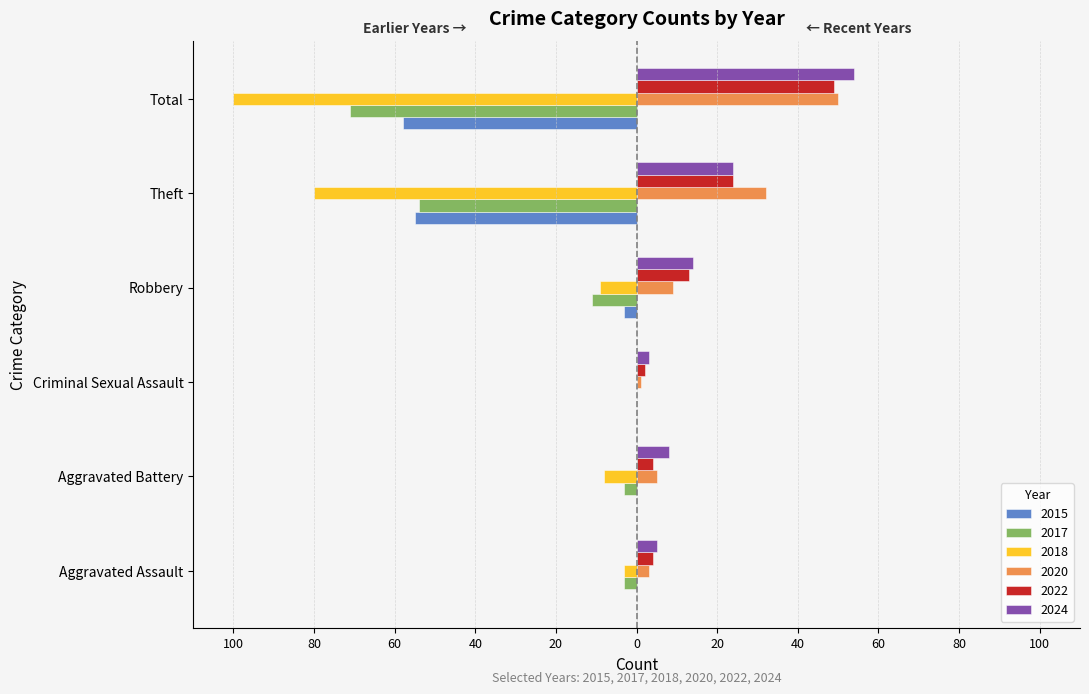

What are all the series names shown in the legend?

2015, 2017, 2018, 2020, 2022, 2024